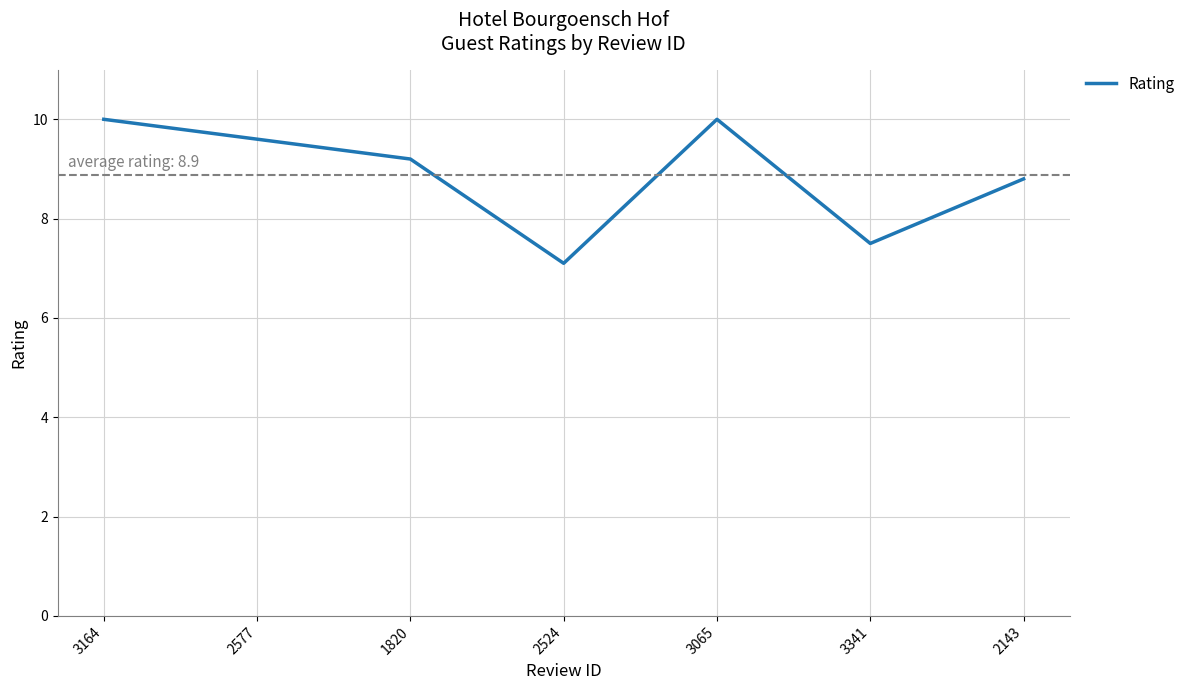

True or false: the data shows 14.5 at 2143.

False